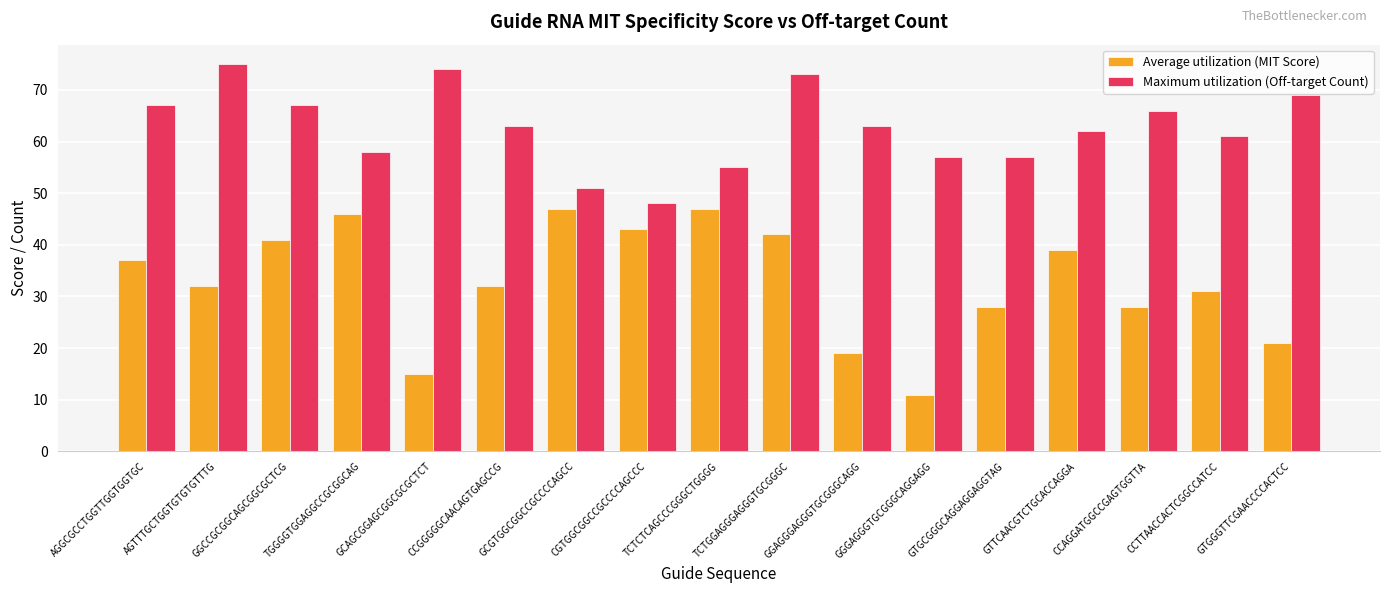

What is the label of the 11th bar from the left?

GGAGGGAGGGTGCGGGCAGG